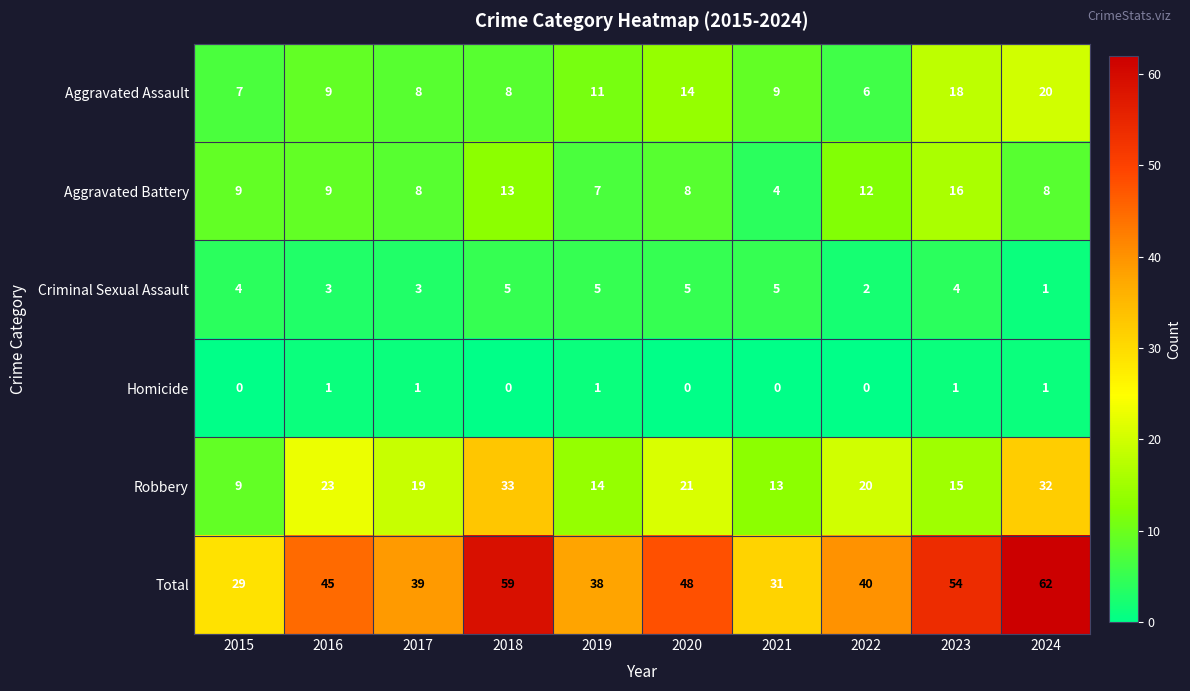

How many distinct data groups are displayed?

6